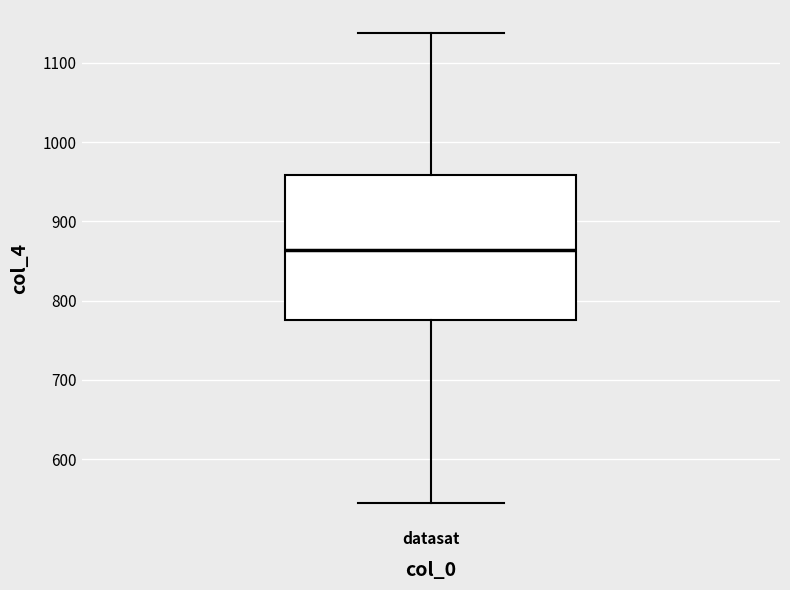

Transcribe this box plot: give where the median line is, the range the box spans, and where the two whiskers end, as read against the y-axis. The values are not printed on the chart, so give them approximately, as read against the axis.

median 860, box 780 to 960, whiskers 550 to 1140